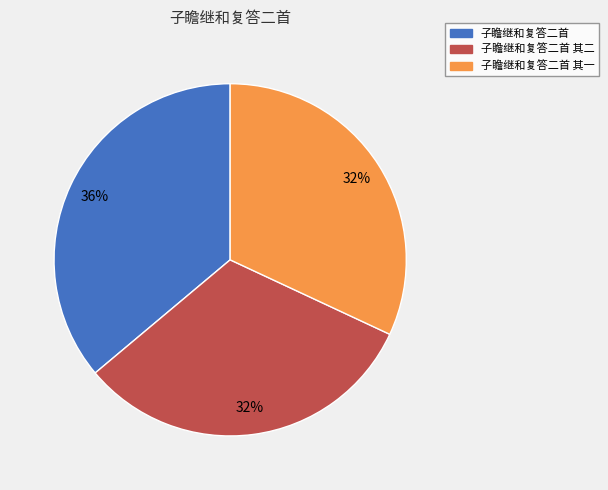

To the nearest percent, what is the average slice percentage?

33%